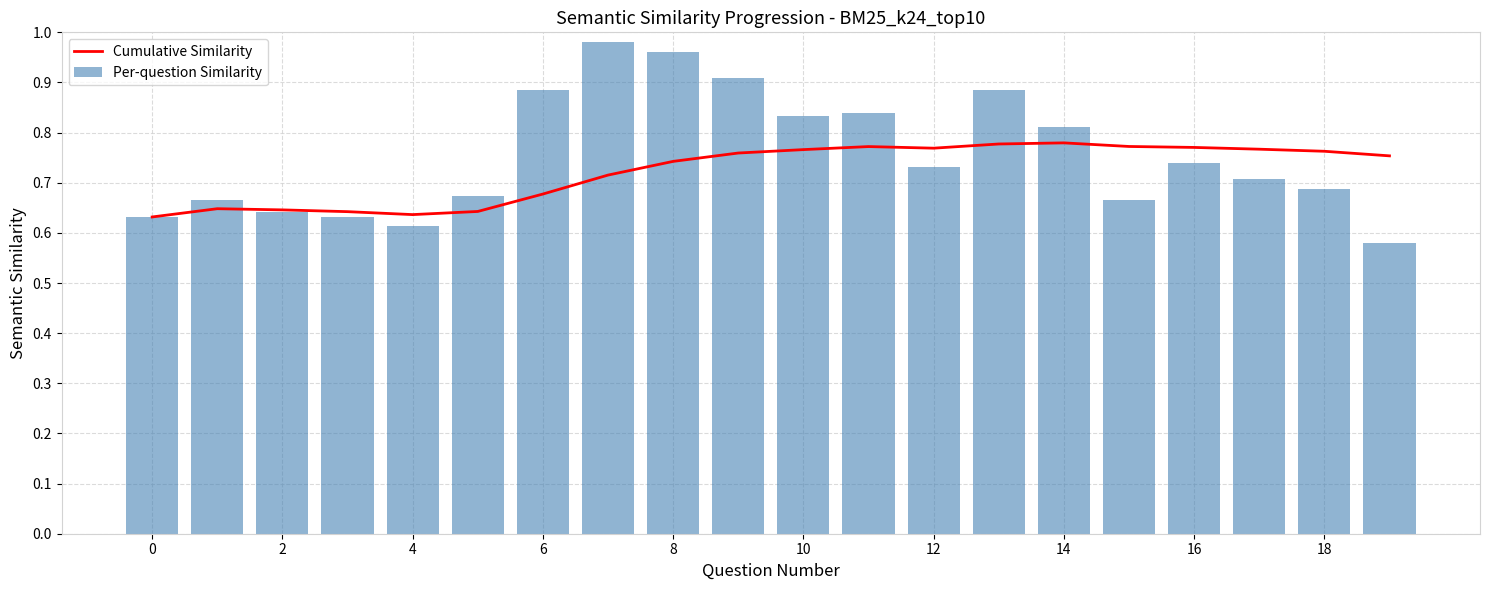

What are all the series names shown in the legend?

Cumulative Similarity, Per-question Similarity